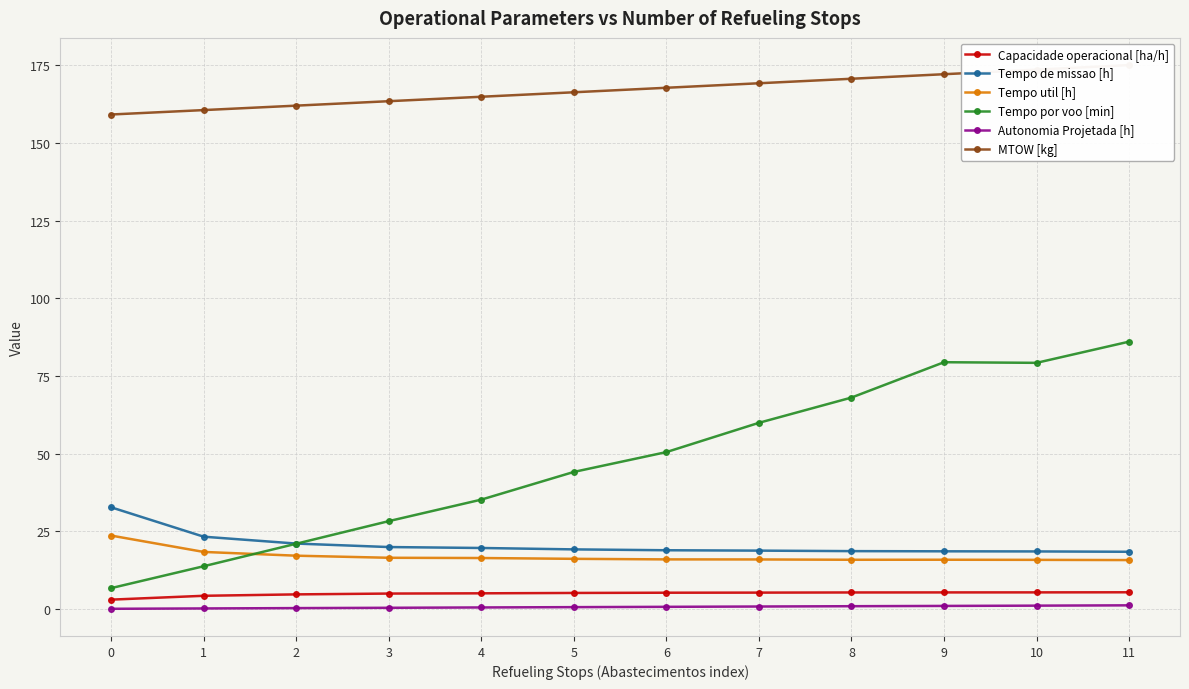

What is the total value across all series at 8?

279.5